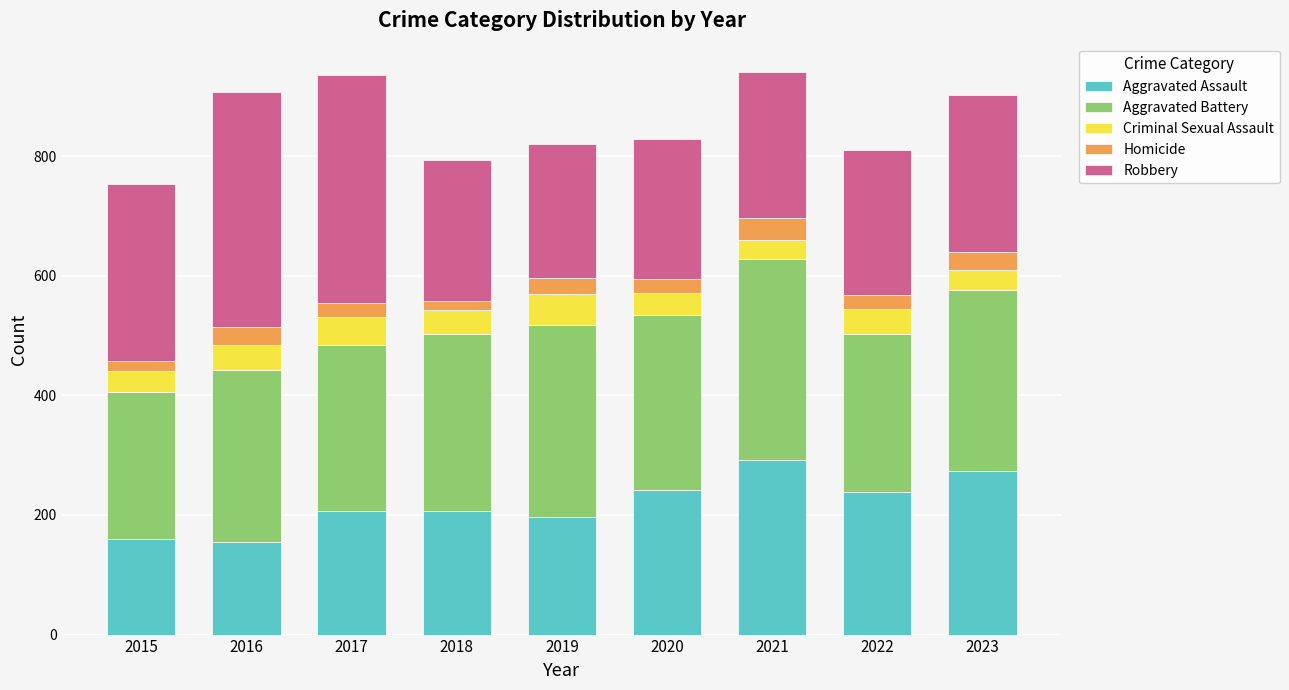

What is the highest value of the Aggravated Assault series?

292